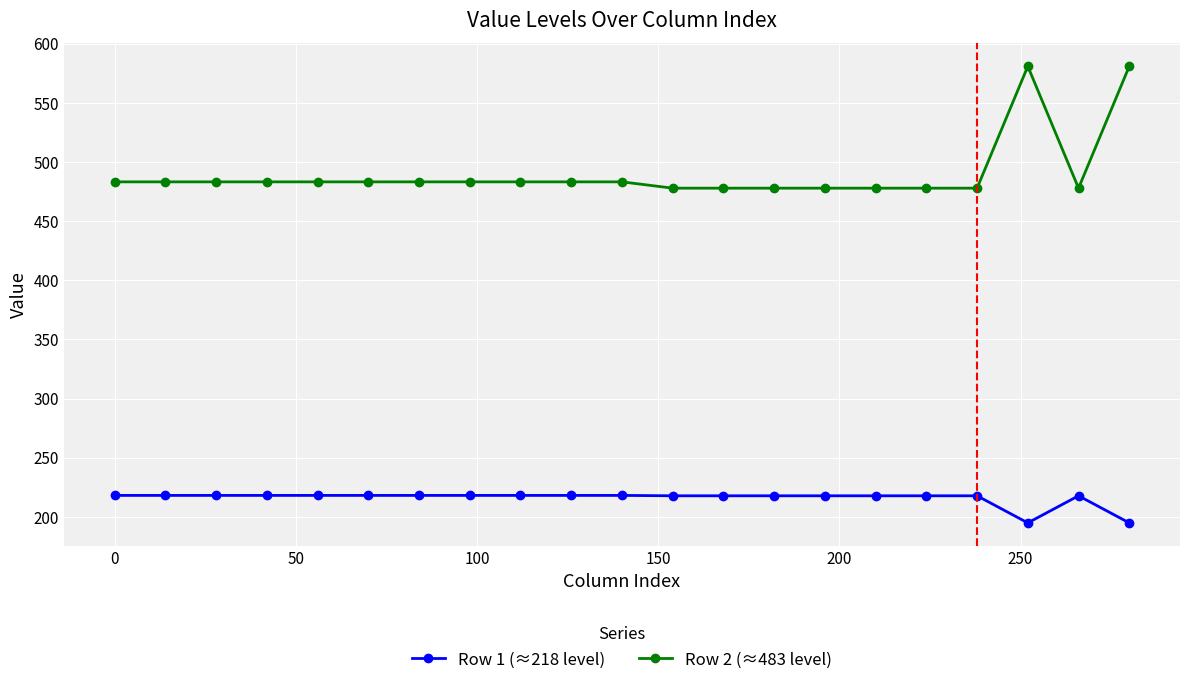

What is the highest value of the Row 2 (≈483 level) series?

580.9